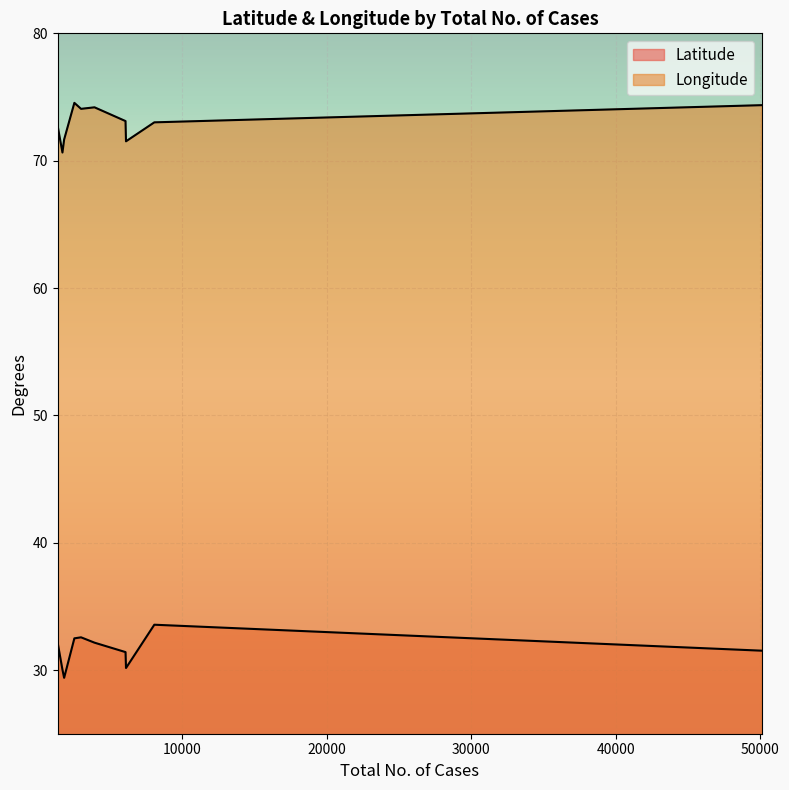

At Lahore, list the series in order from largest to smallest.

Longitude, Latitude